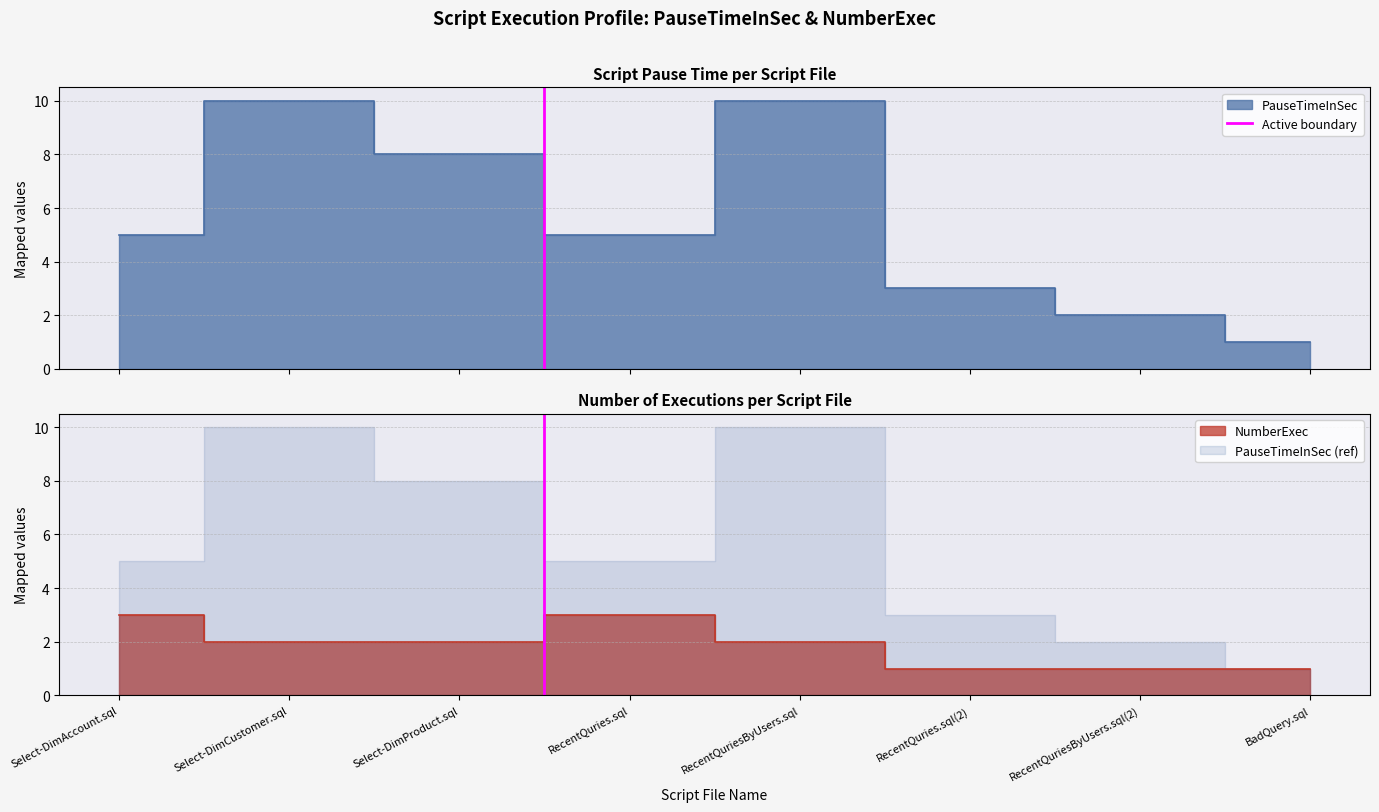

Which has a higher value, Select-DimAccount.sql or Select-DimCustomer.sql?

Select-DimCustomer.sql